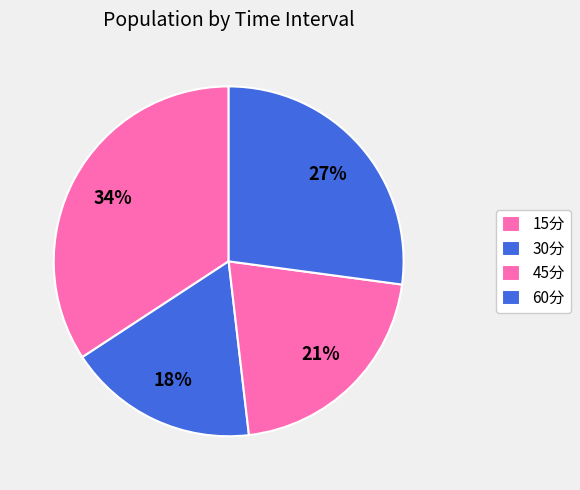

How many slices are in this pie chart?

4